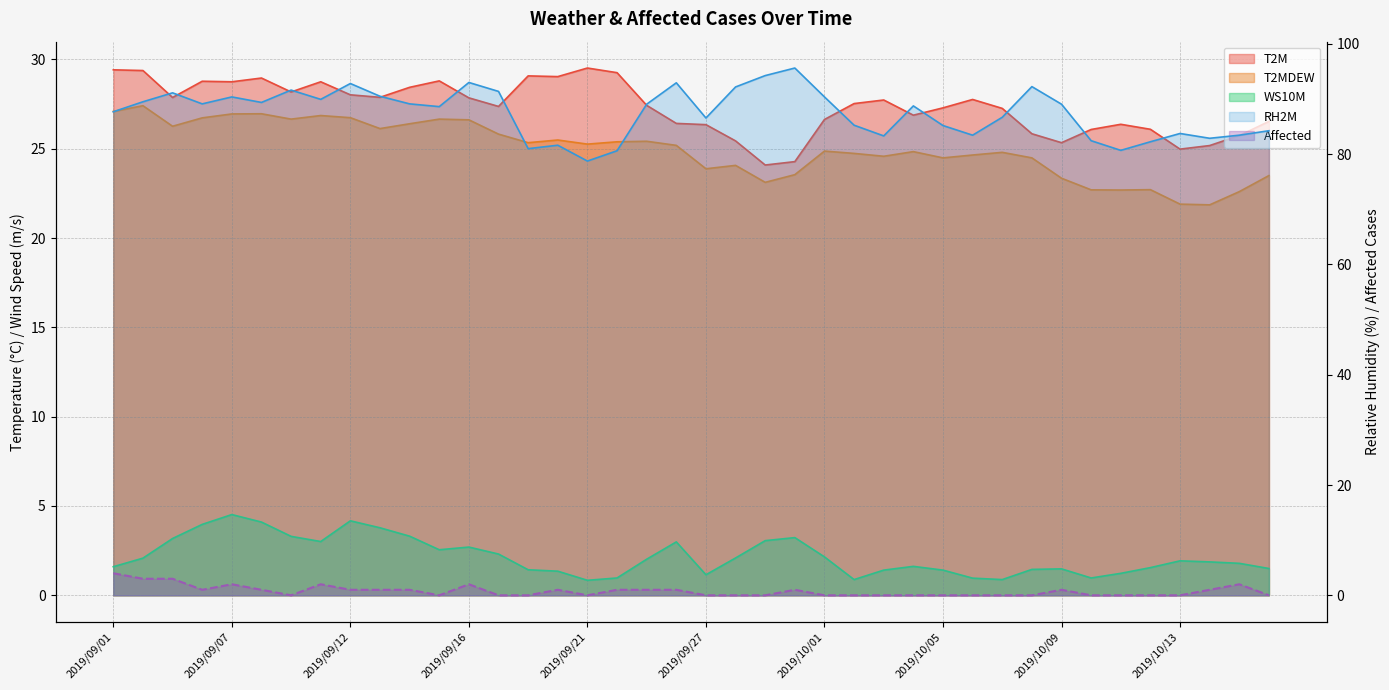

What is the value of the T2M point at the 34th from the left?

26.1